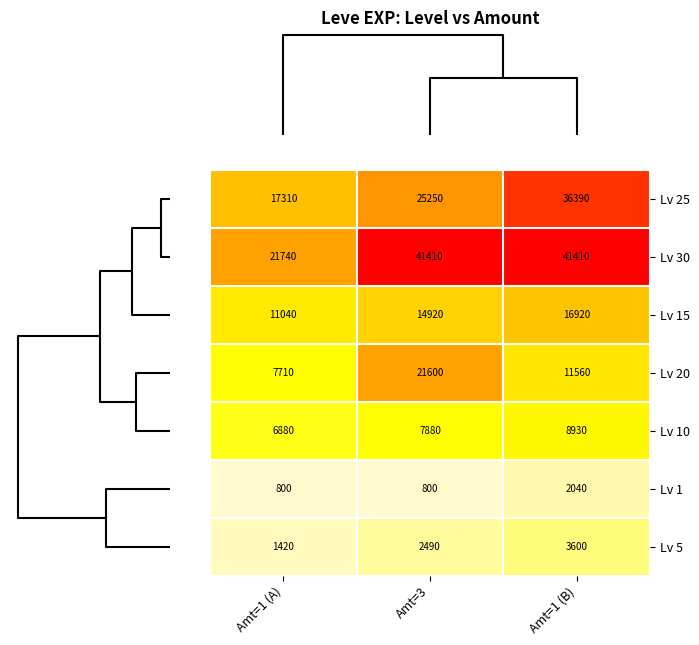

What is the sum of all Lv 30 values?

104560